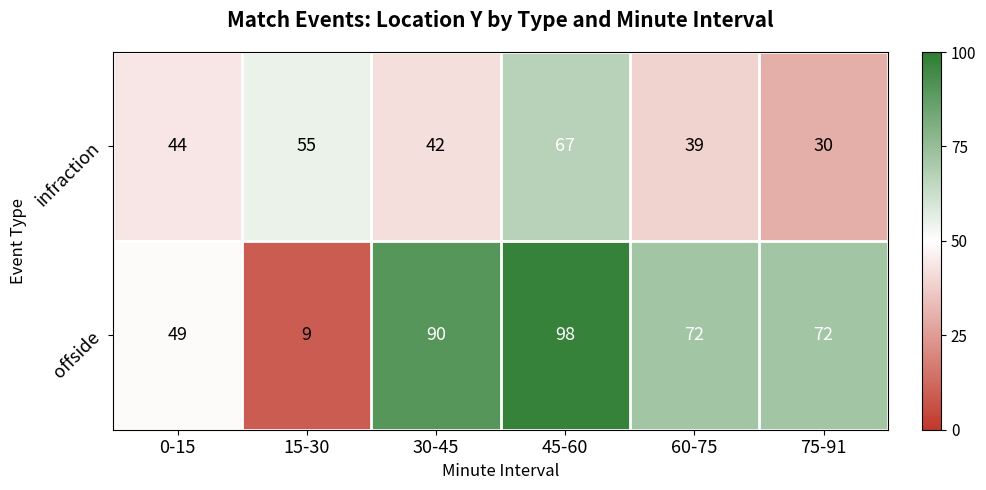

Between 15-30 and 45-60, which series saw the biggest shift?

offside